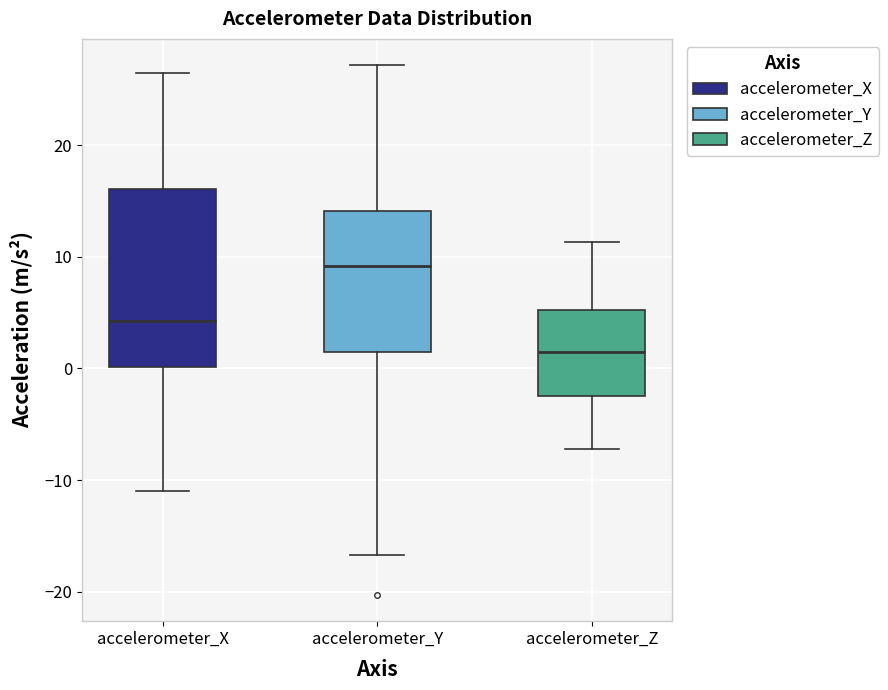

Comparing the boxes themselves (not the whiskers), which one is the tallest?

accelerometer_X